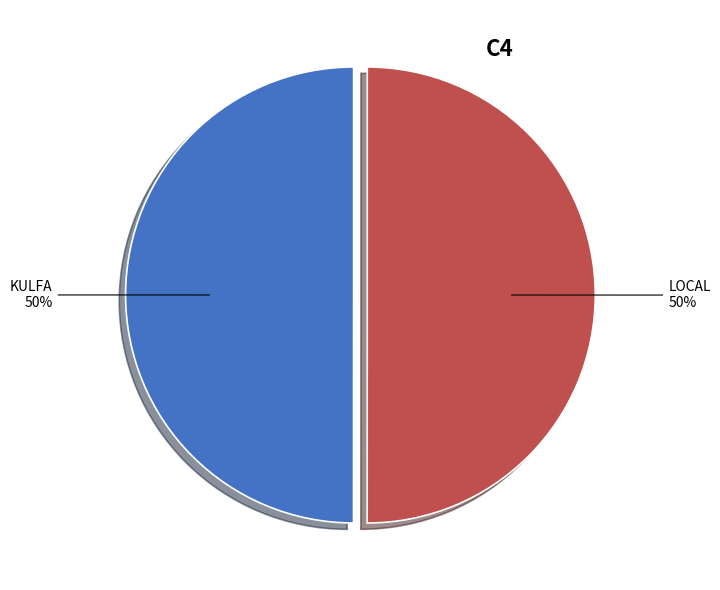

To the nearest percent, what is the average slice percentage?

50%